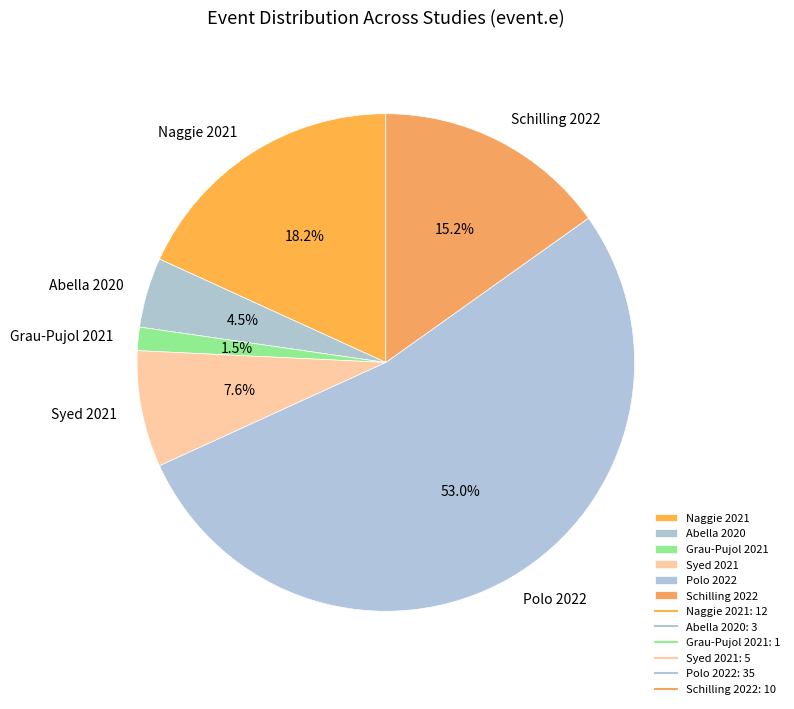

What is the ratio of the value at Abella 2020 to the value at Schilling 2022?

0.3